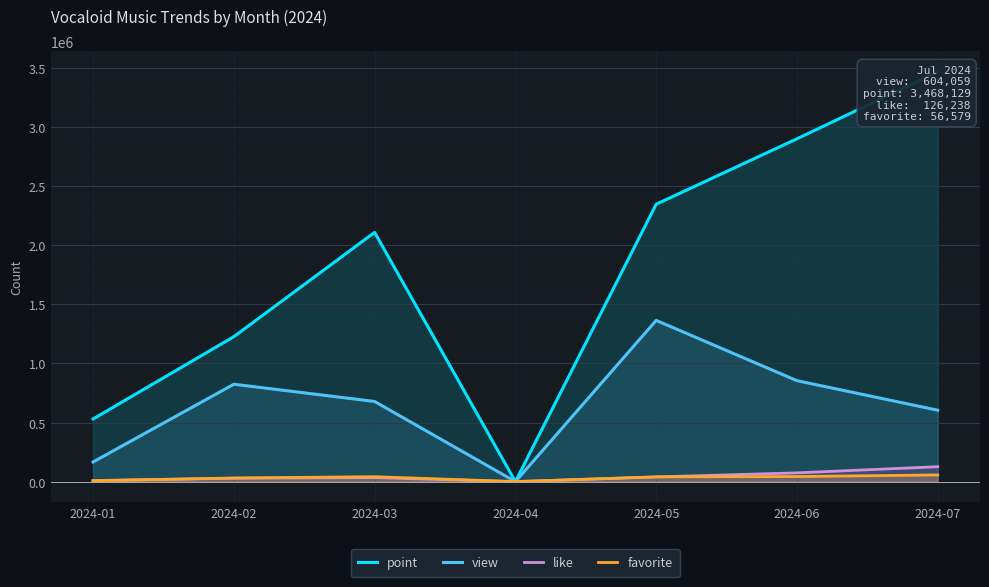

The value of point at 2024-01 is 529870. True or false?

True